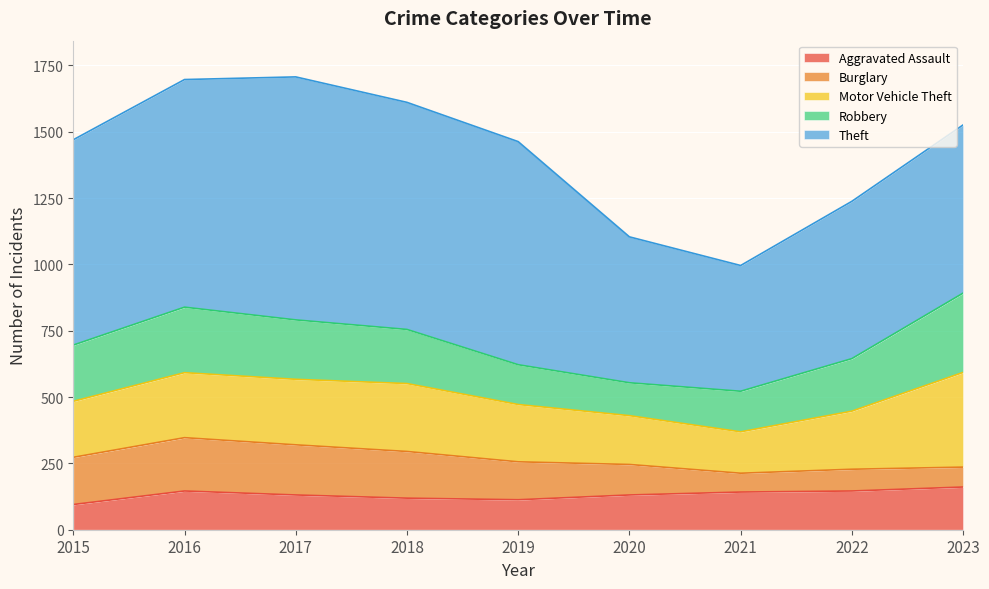

What is the value of the Motor Vehicle Theft point at the 5th from the left?

216